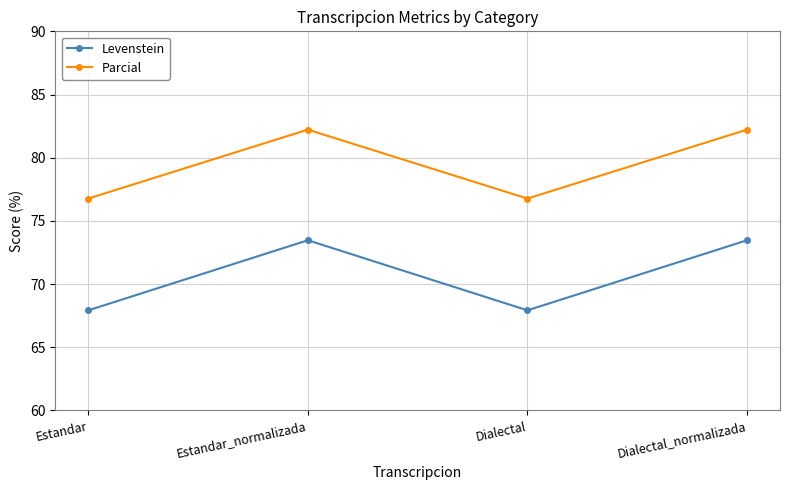

What is the sum of the Levenstein values at Dialectal and Estandar_normalizada?

141.4